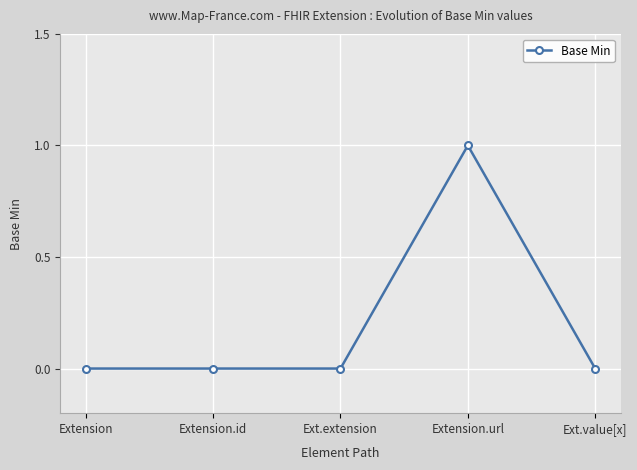

Reading left to right, list all the values displayed in this chart.

Extension=0	Extension.id=0	Ext.extension=0	Extension.url=1	Ext.value[x]=0